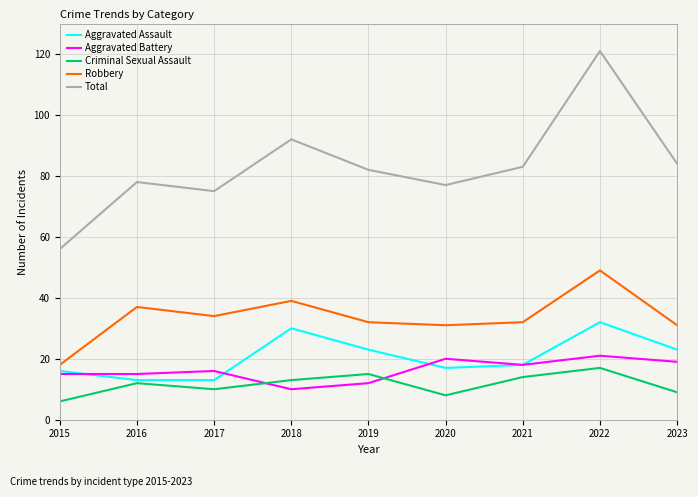

True or false: Aggravated Battery and Total cross at least once.

False